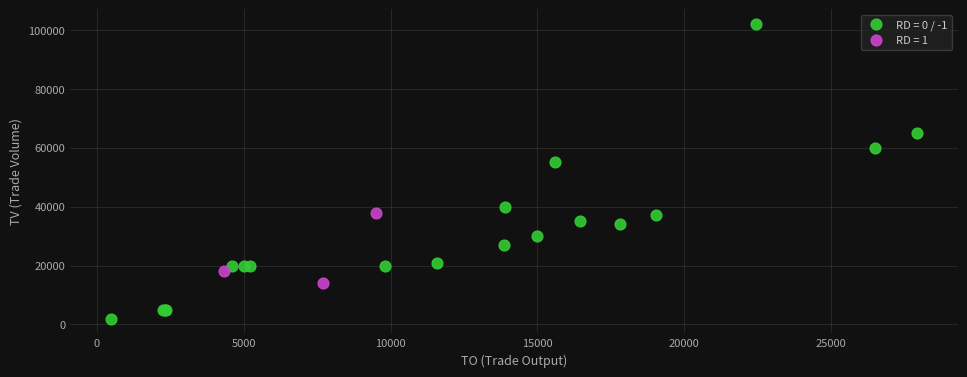

Which series reaches the maximum Y coordinate?

RD = 0 / -1